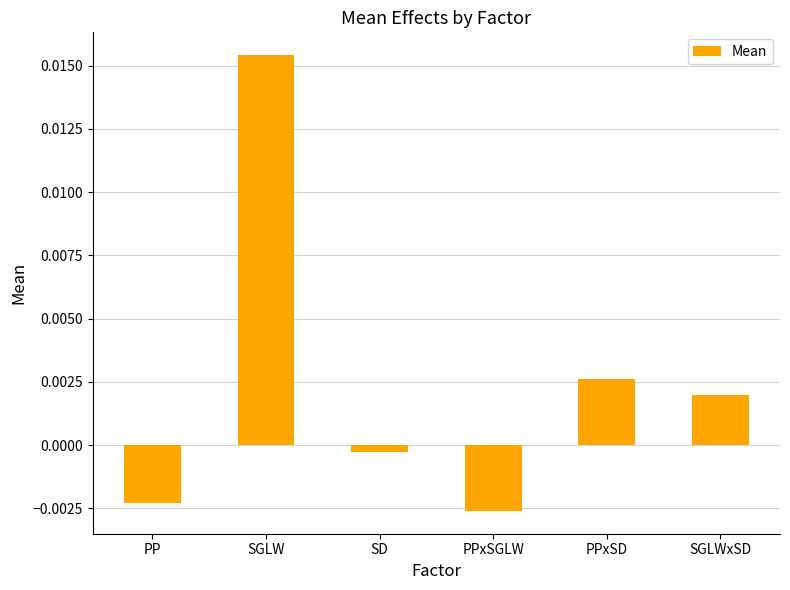

What is the label of the 1st bar from the left?

PP